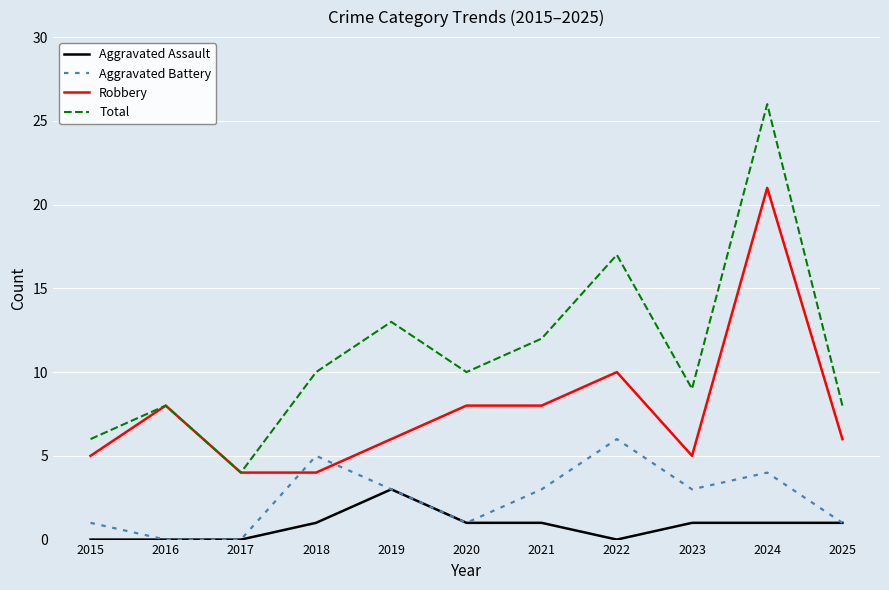

Does the chart have visible grid lines?

Yes